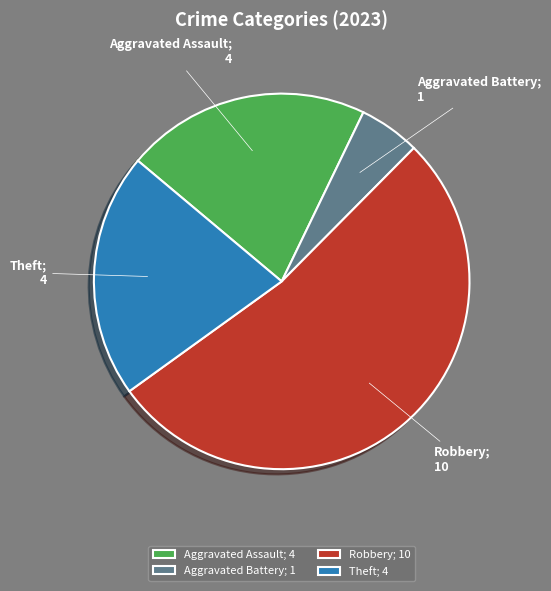

How many segments does this pie chart have?

4